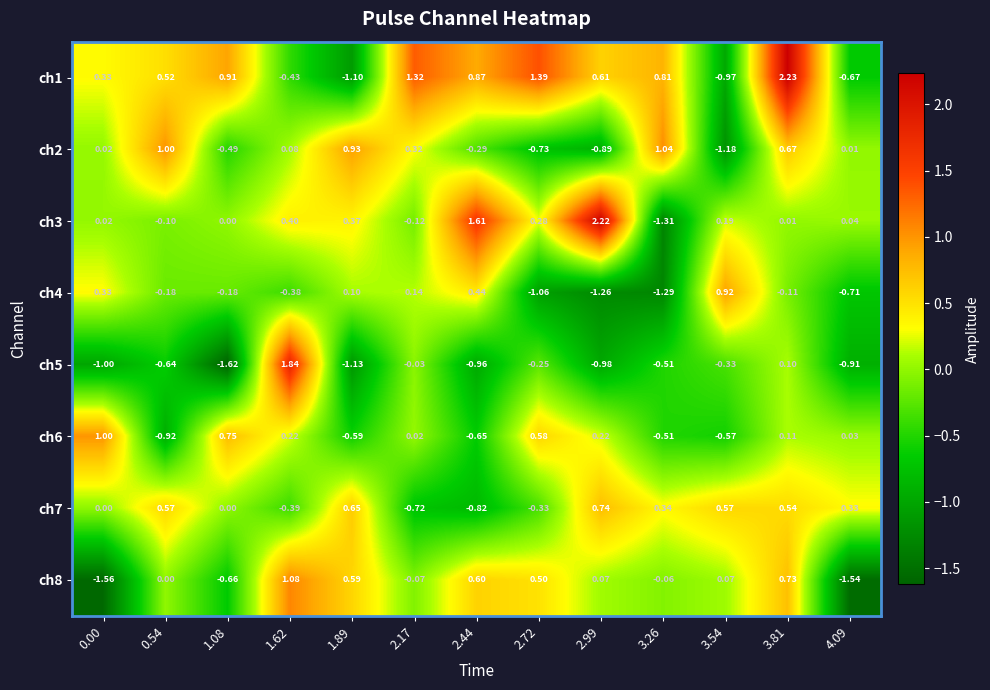

Which series has the largest range (max minus min)?

ch3